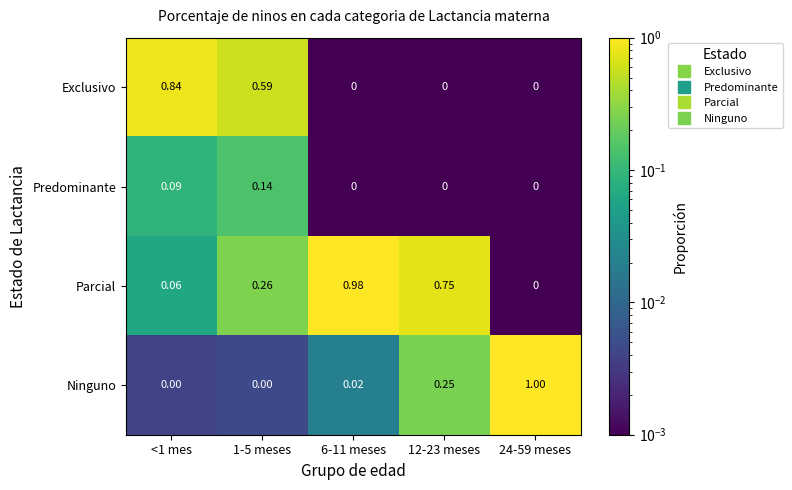

Rank the series at 1-5 meses from lowest to highest value.

Ninguno, Predominante, Parcial, Exclusivo